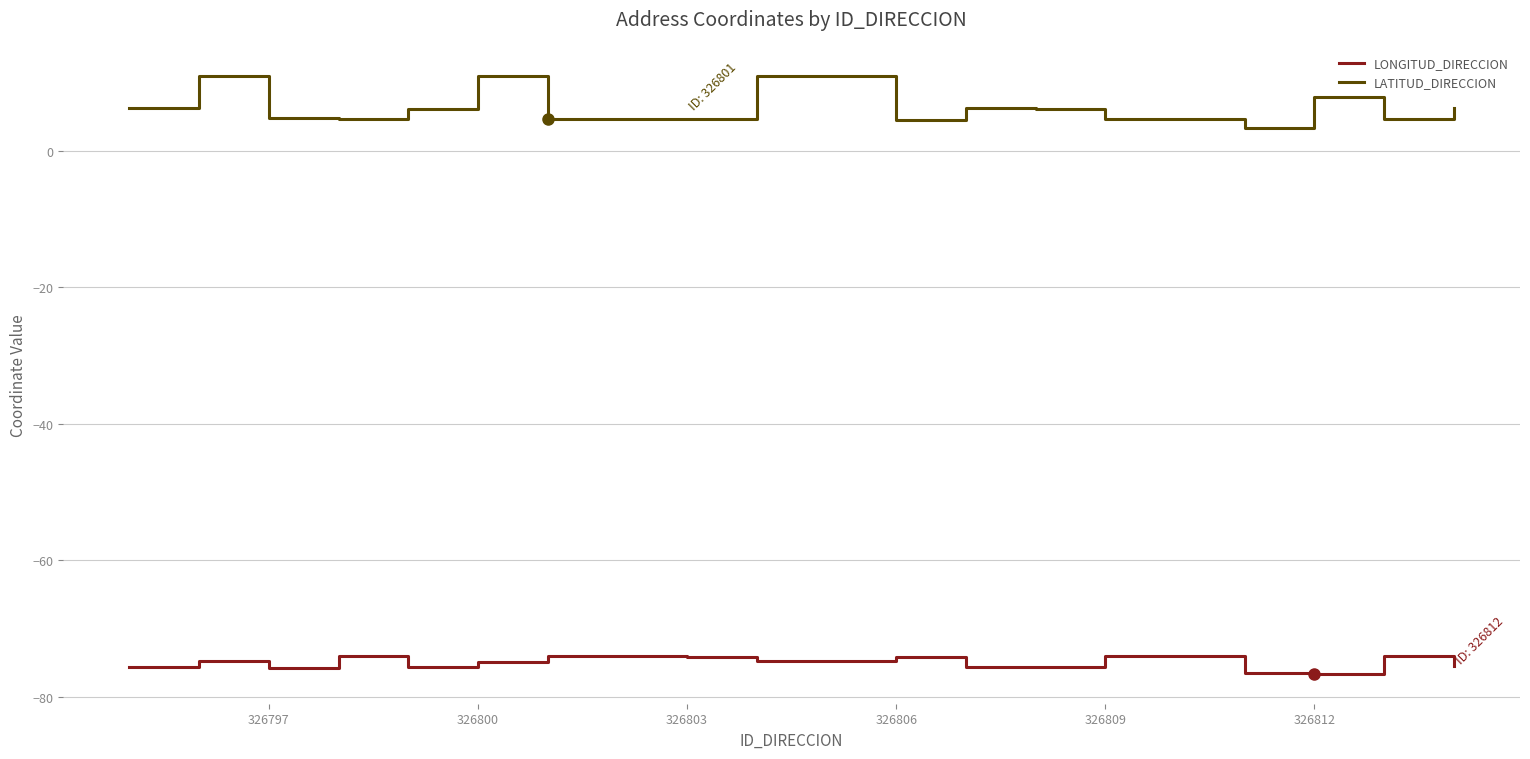

What is the minimum value for LONGITUD_DIRECCION?

-76.6